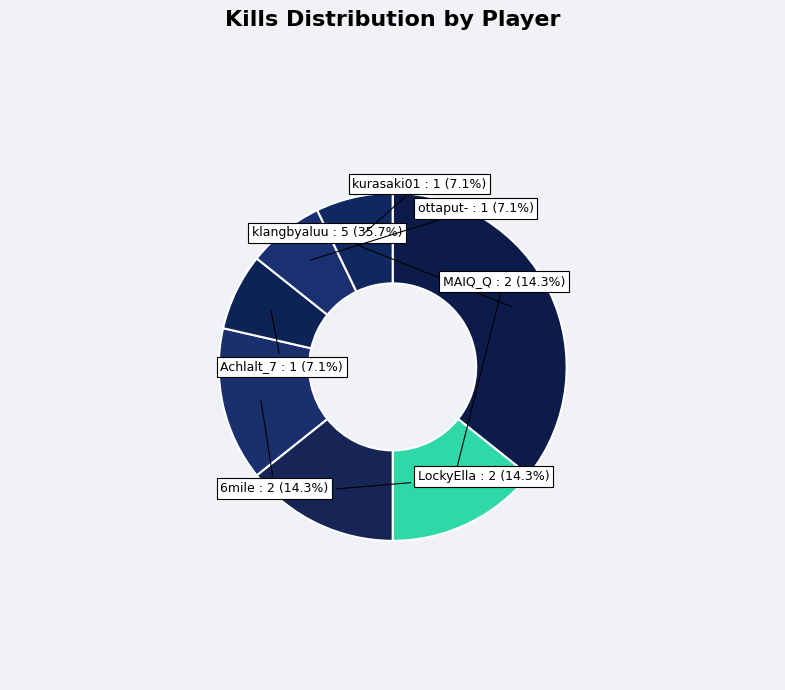

How many segments does this pie chart have?

7